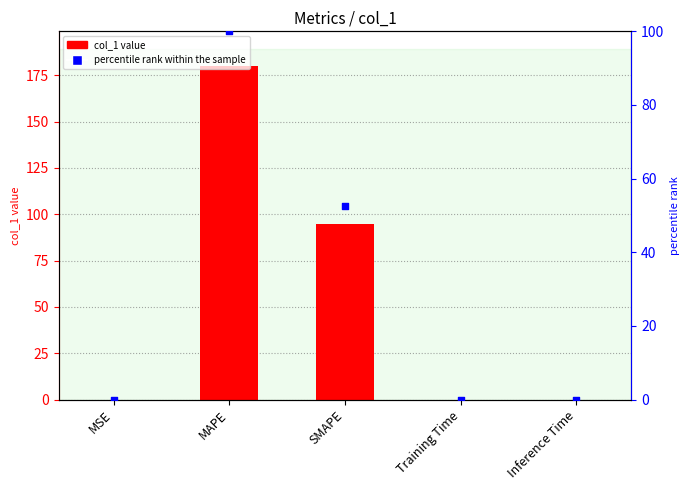

Which series reaches the maximum Y coordinate?

col_1